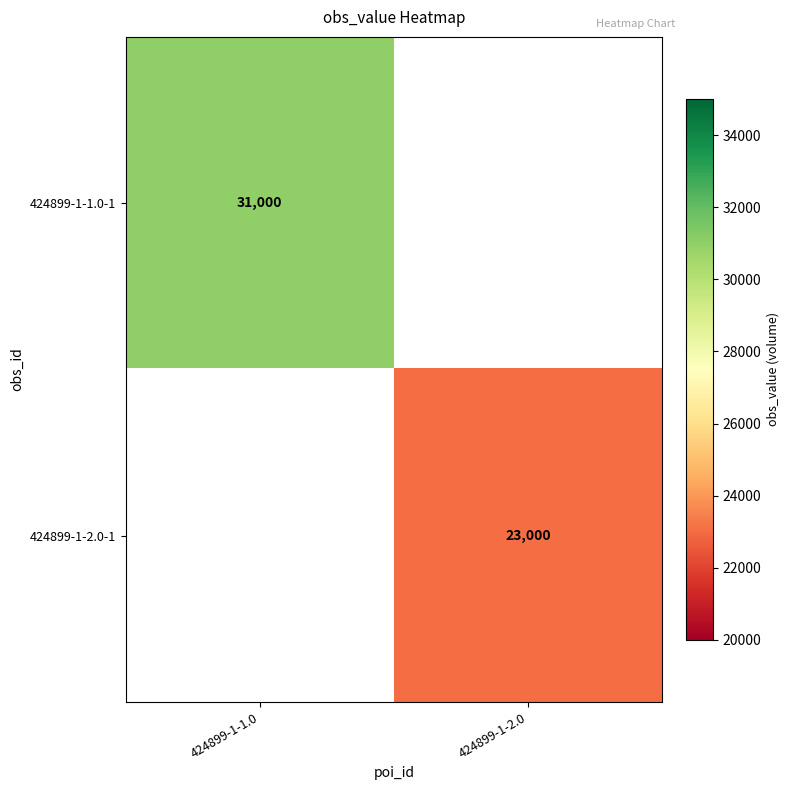

True or false: 424899-1-2.0-1 has a value of 32182 at 424899-1-2.0.

False